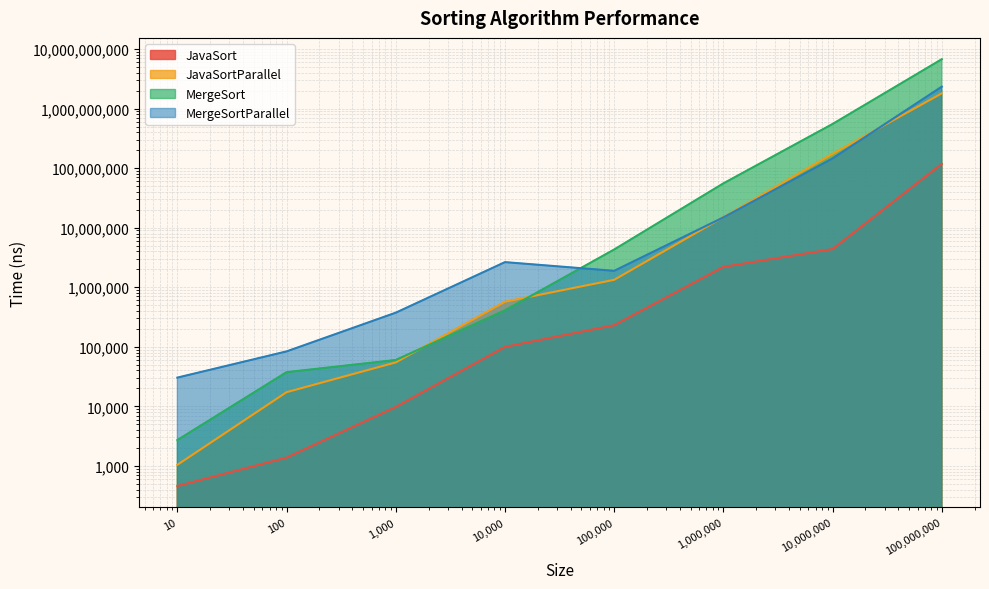

Which series ends up on top after the final intersection of MergeSortParallel and MergeSort?

MergeSort